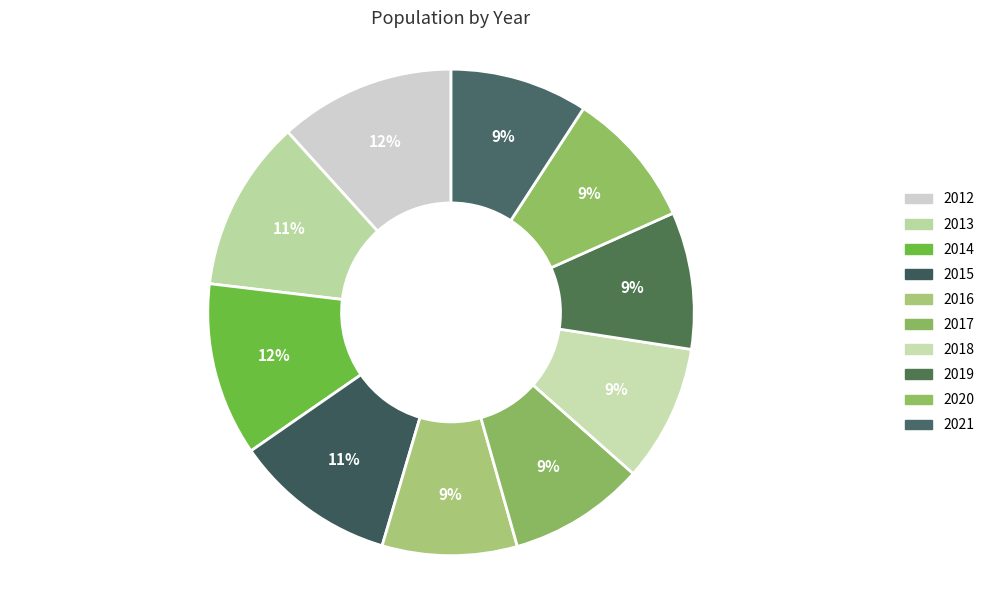

What portion of the pie excludes 2019?

90.9%